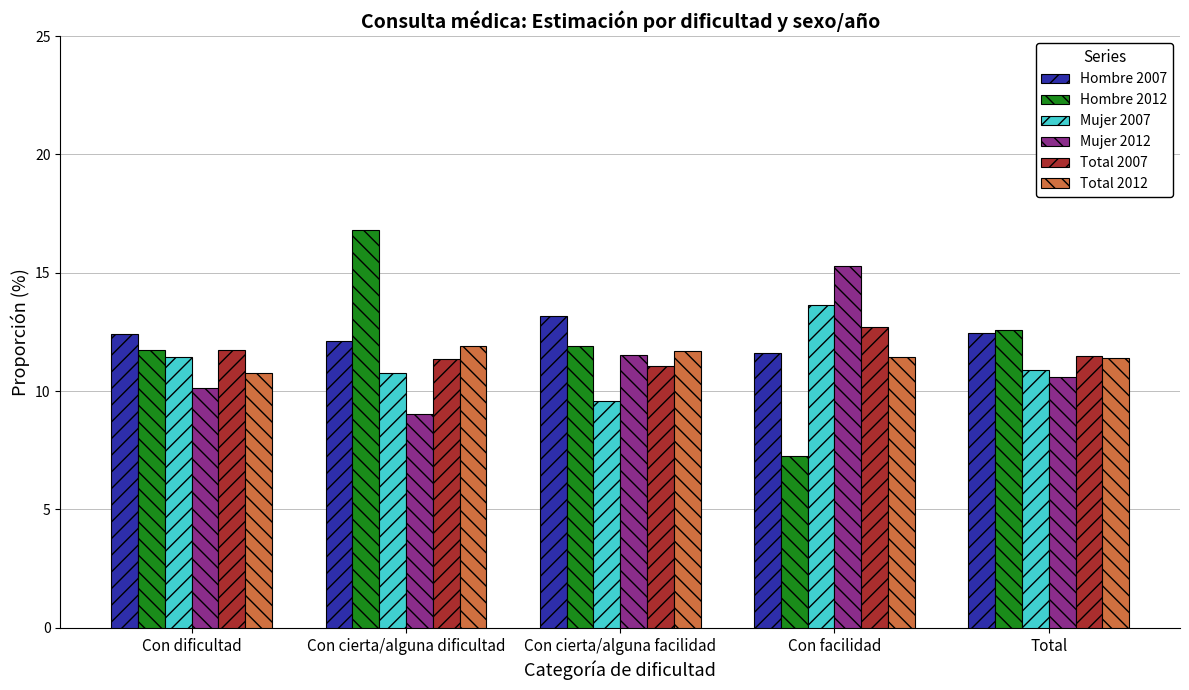

How many bars are there in each group?

6